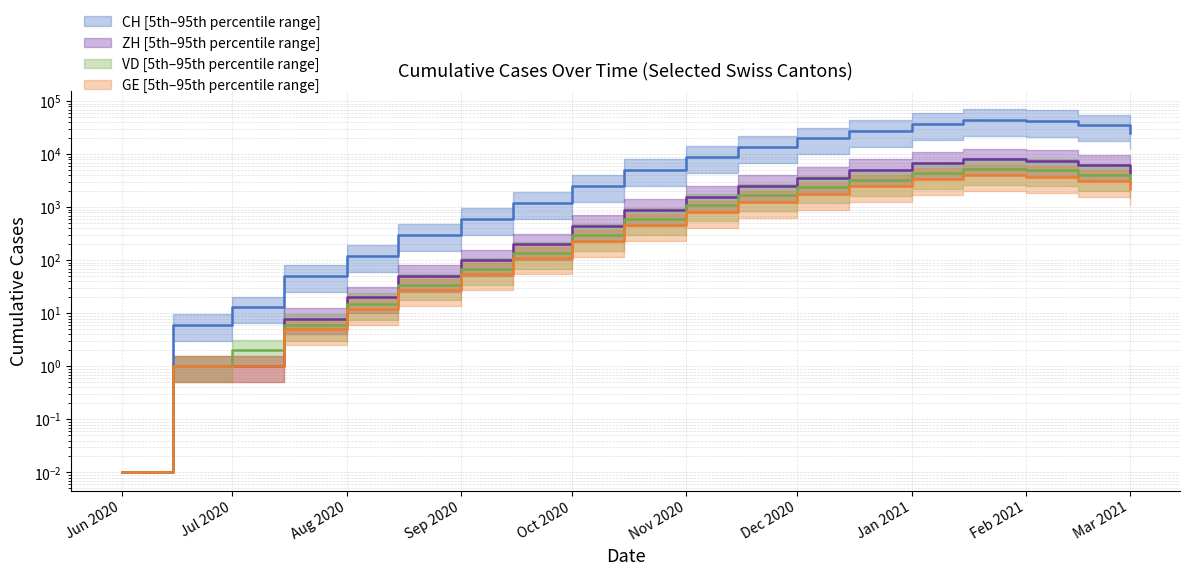

Rank the series at Dec 2020 from highest to lowest value.

CH median, ZH median, VD median, GE median